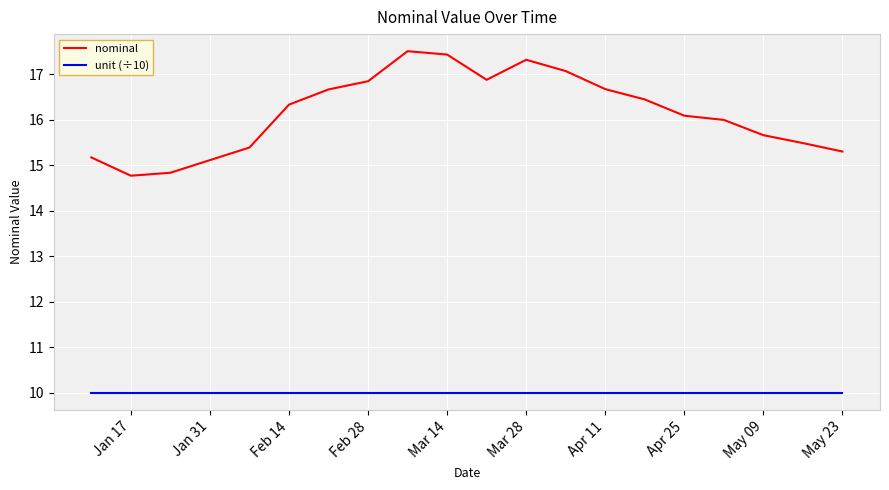

How many lines are shown in the chart?

2